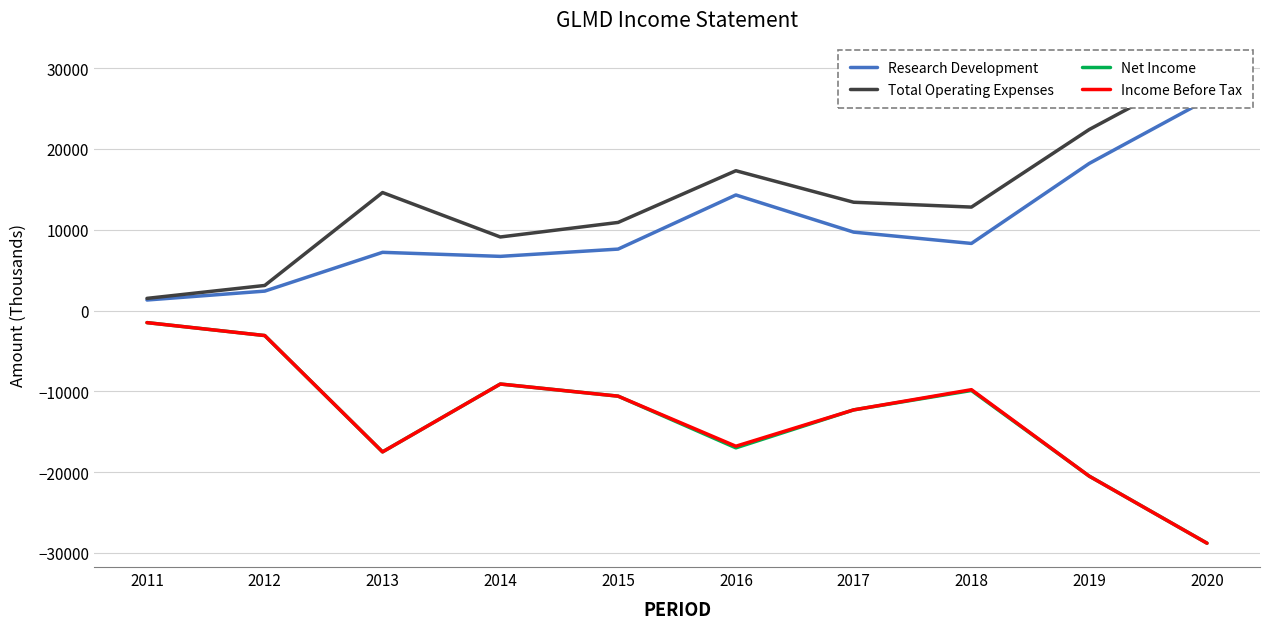

Which series has the widest spread of values?

Total Operating Expenses